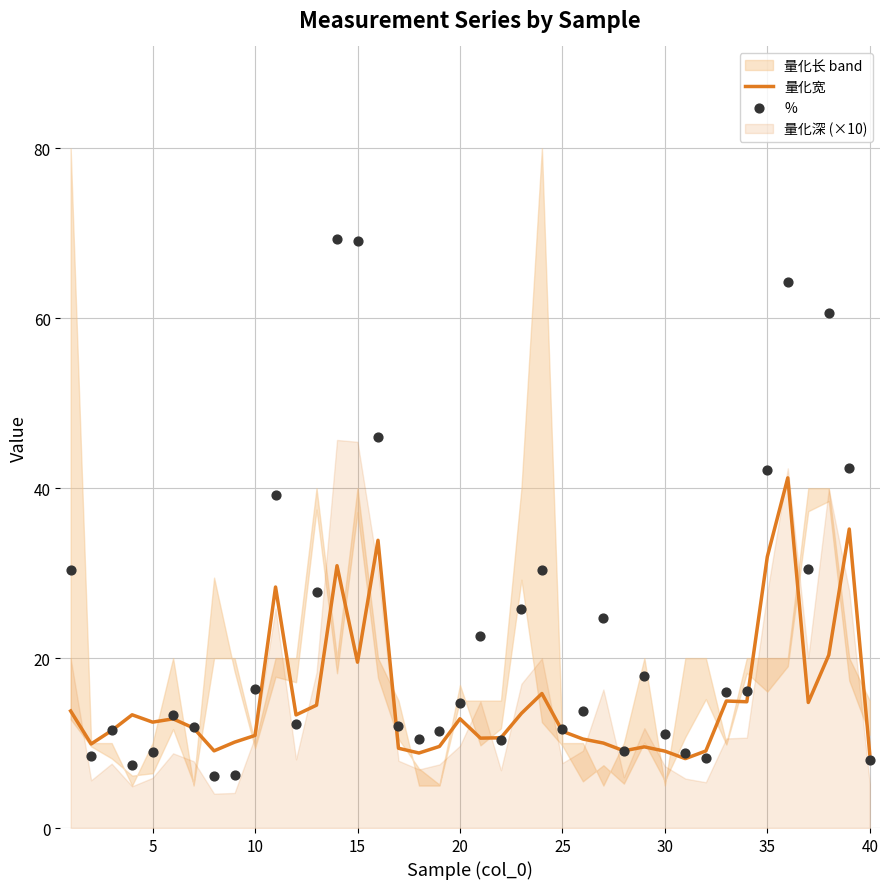

What is the minimum value for 量化宽?

8.2